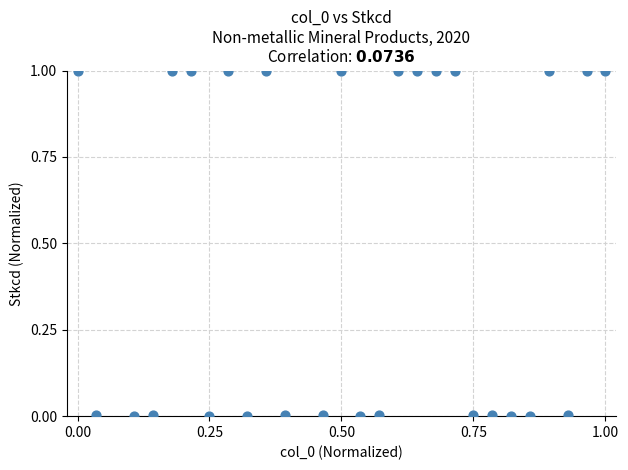

What is the range of X values (max minus min)?

1.0